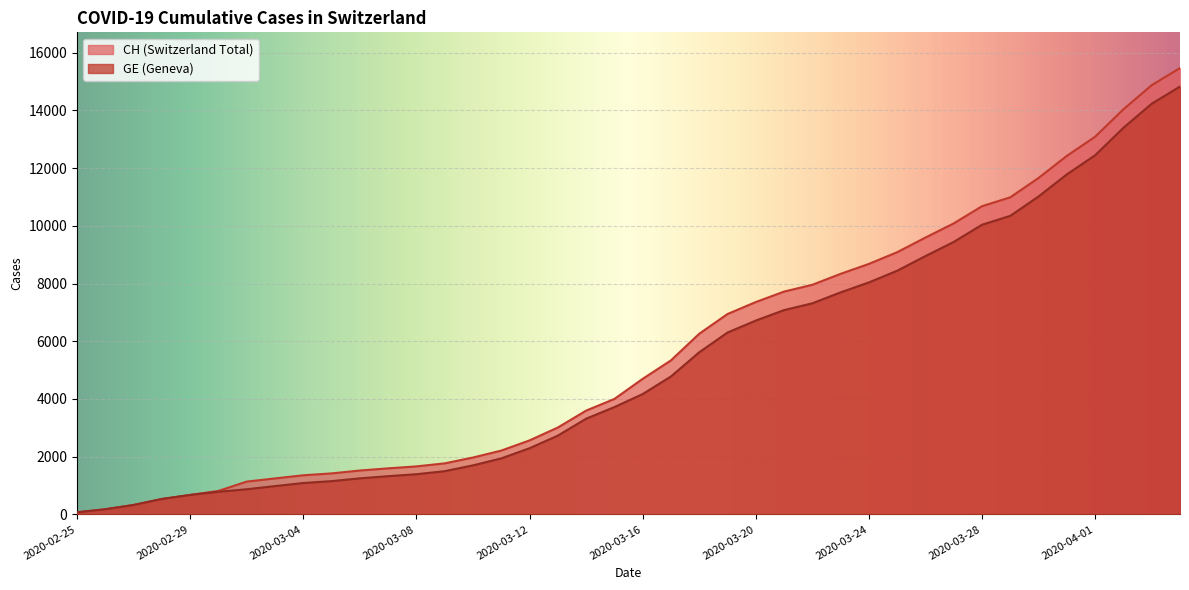

Which category has the lowest value in the CH series?

2020-02-25